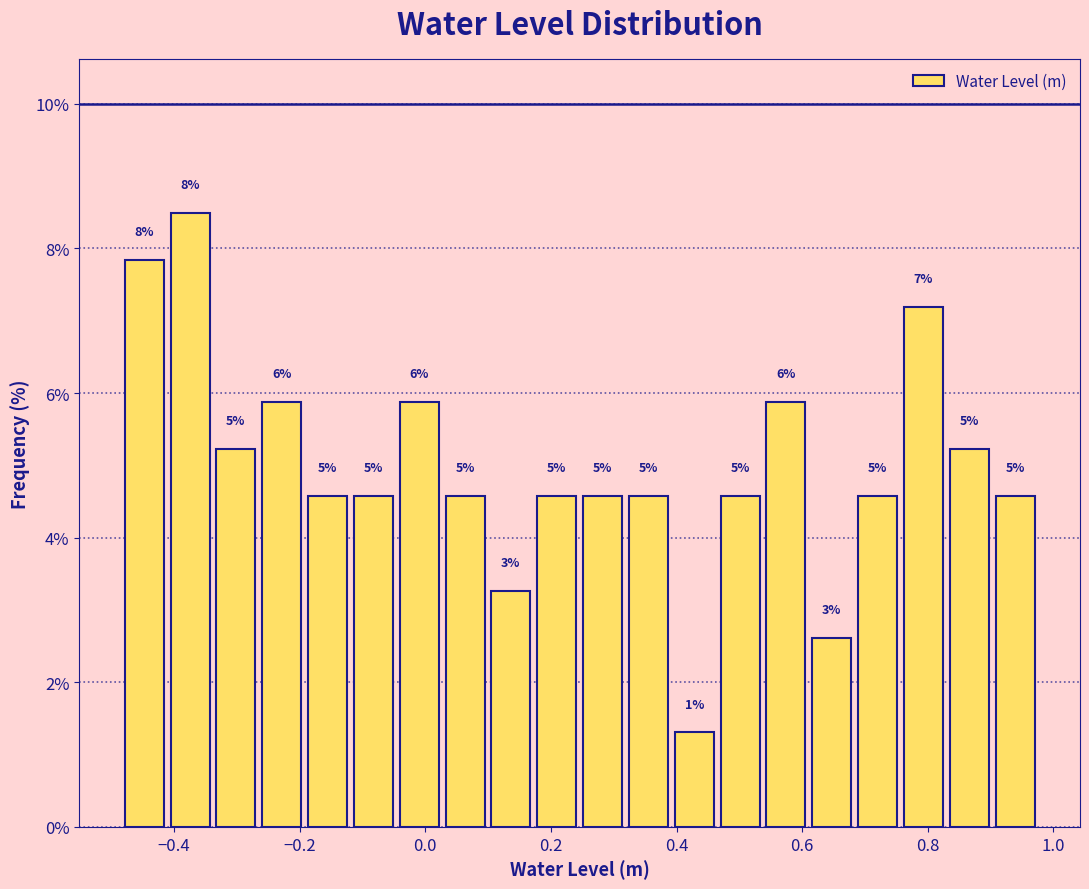

Read against the x-axis, roughly where is the centre of the tallest bar?

-0.38